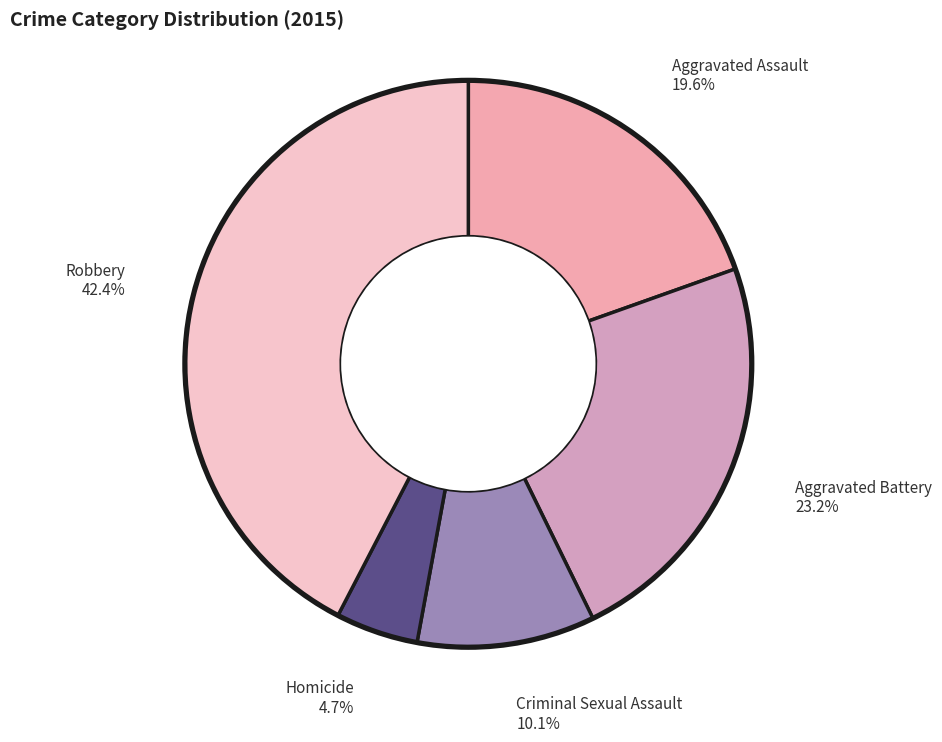

What is the smallest slice in the pie chart?

Homicide